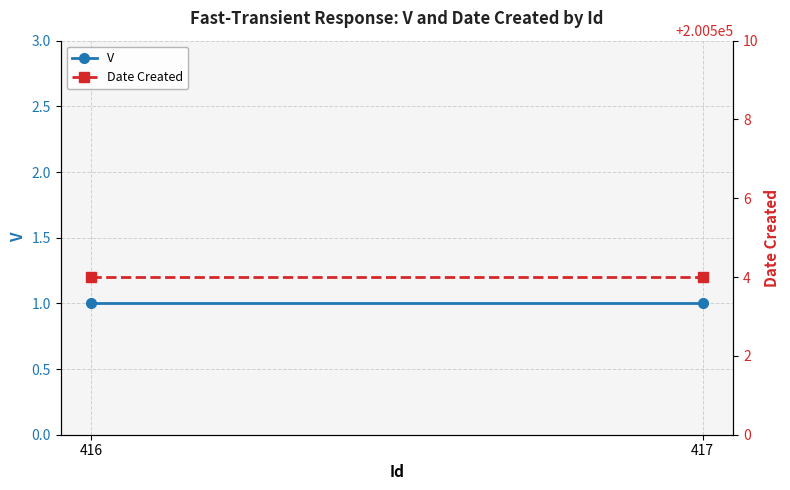

List the labels in order of V value, largest first.

416, 417